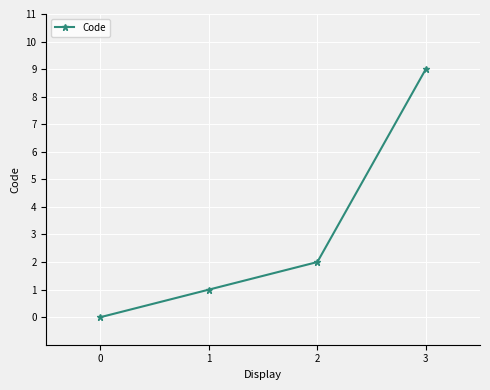

What is the difference between the values at 3 and 2?

7